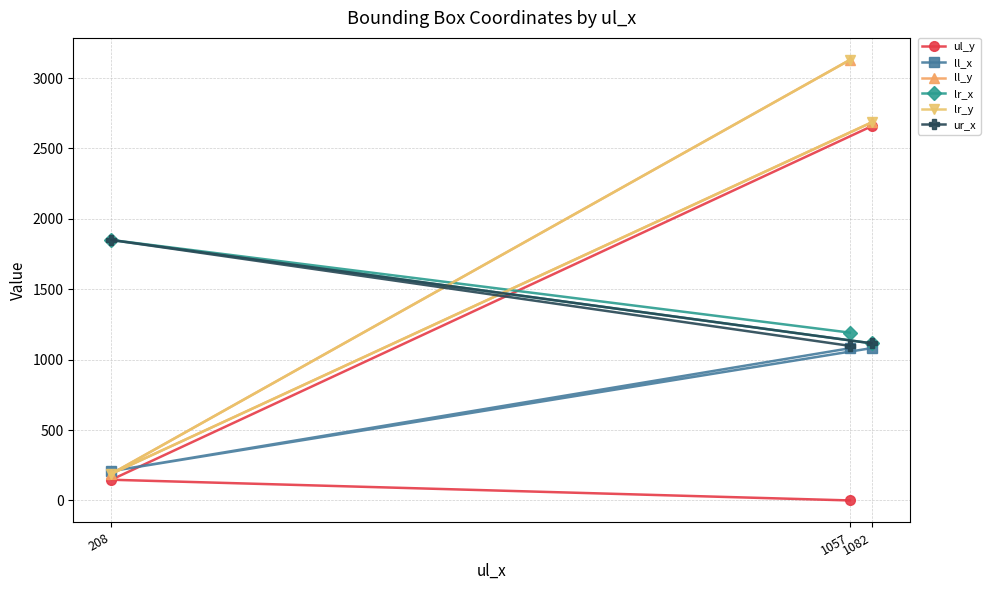

What is the maximum value shown in the chart?

3129